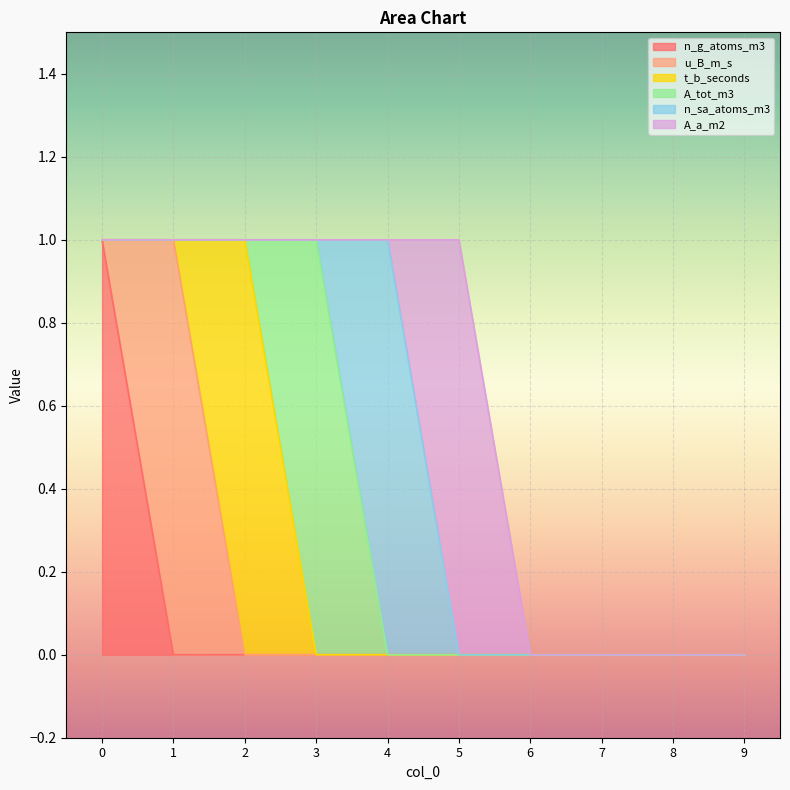

Does the chart display data point markers on the line(s)?

No